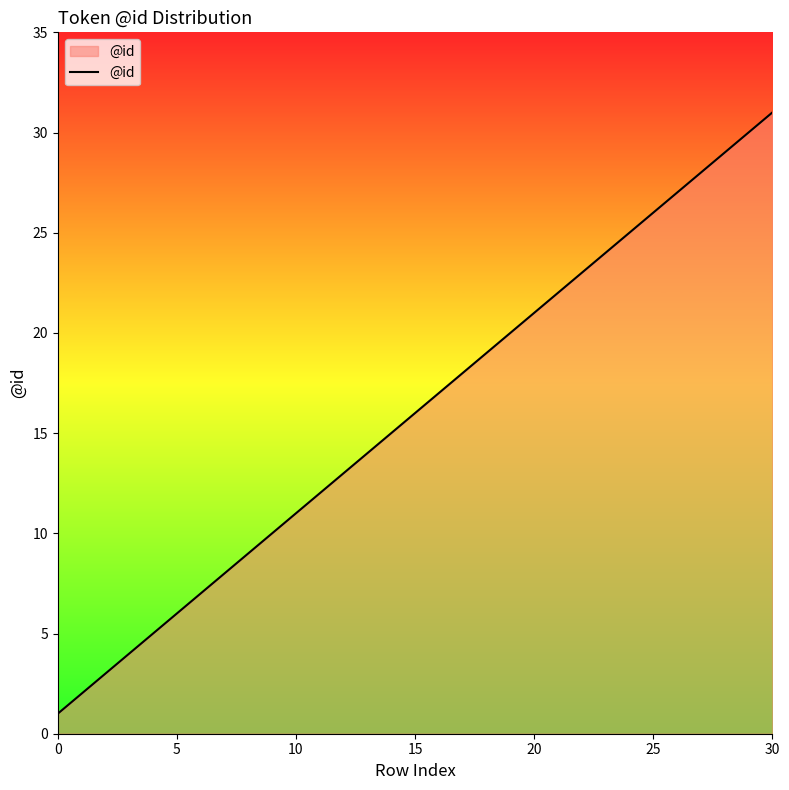

What is the difference between the maximum and minimum values?

30